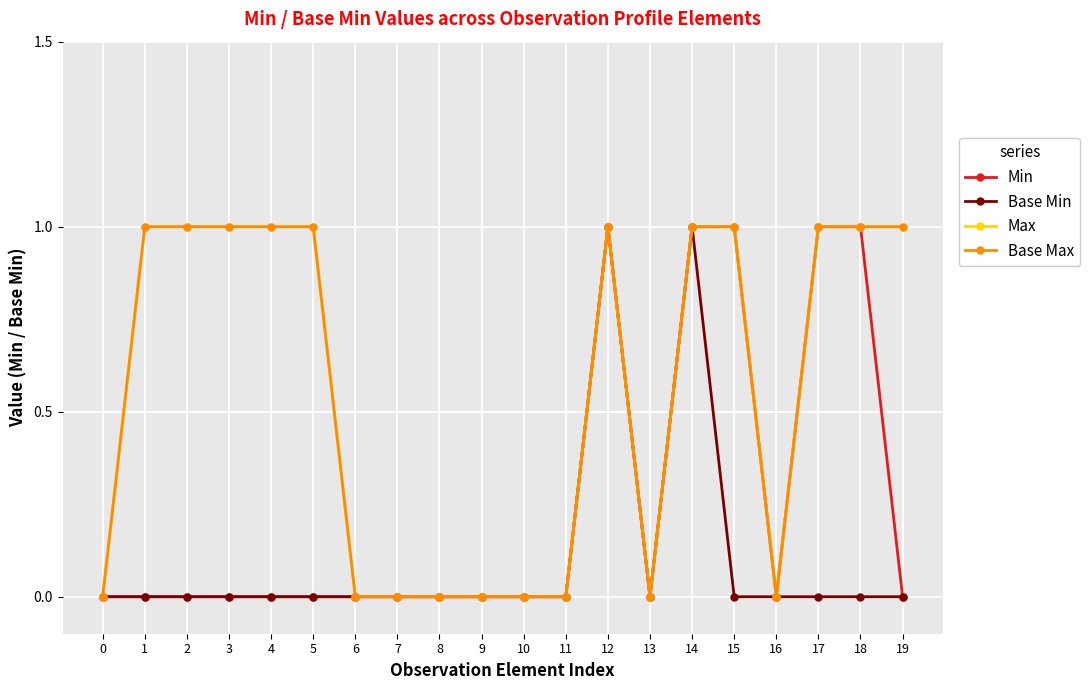

The Base Max series shows 1 at 9. True or false?

False